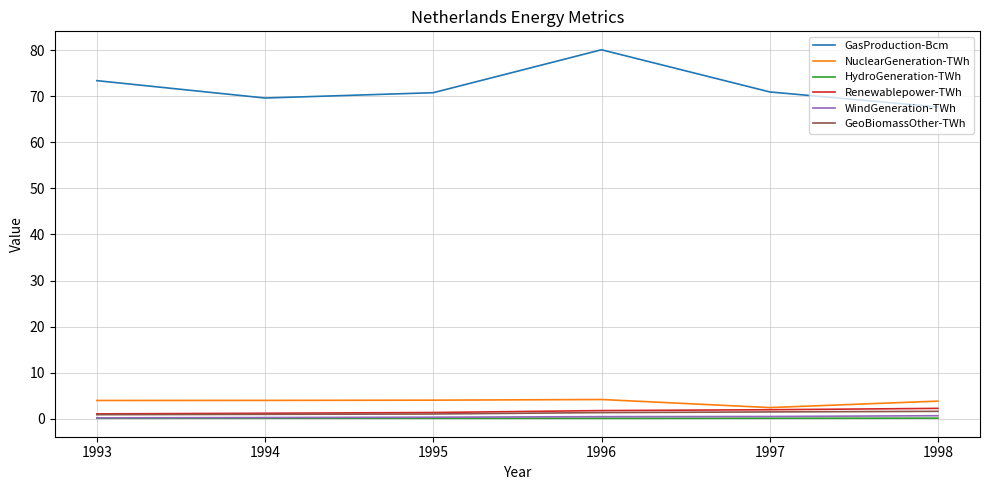

True or false: Renewablepower-TWh and GeoBiomassOther-TWh cross at least once.

False